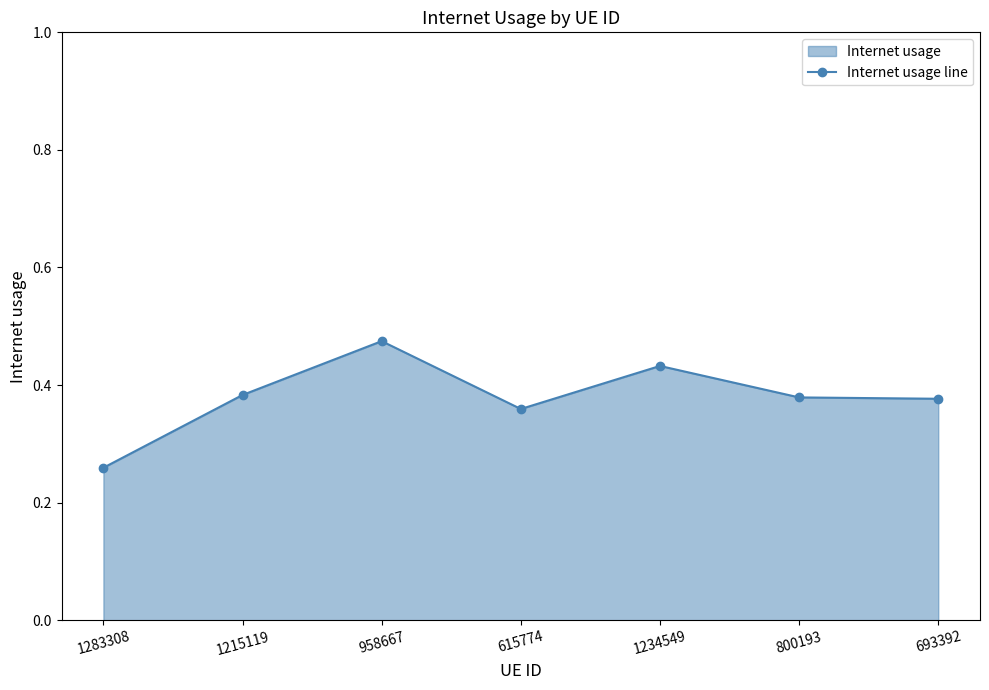

The chart shows a value of 0.5 at 615774. True or false?

False